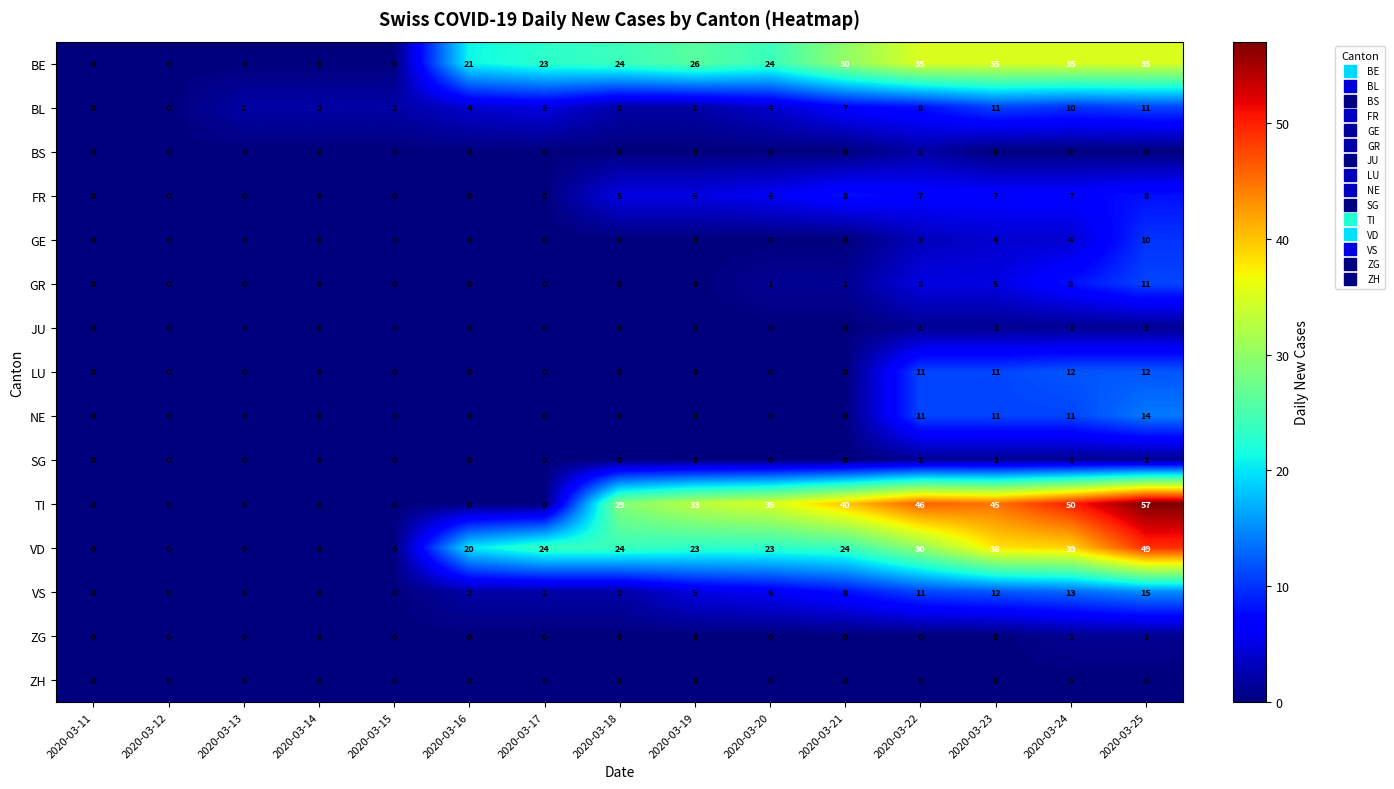

The value of ZH at 2020-03-12 is 0. True or false?

True